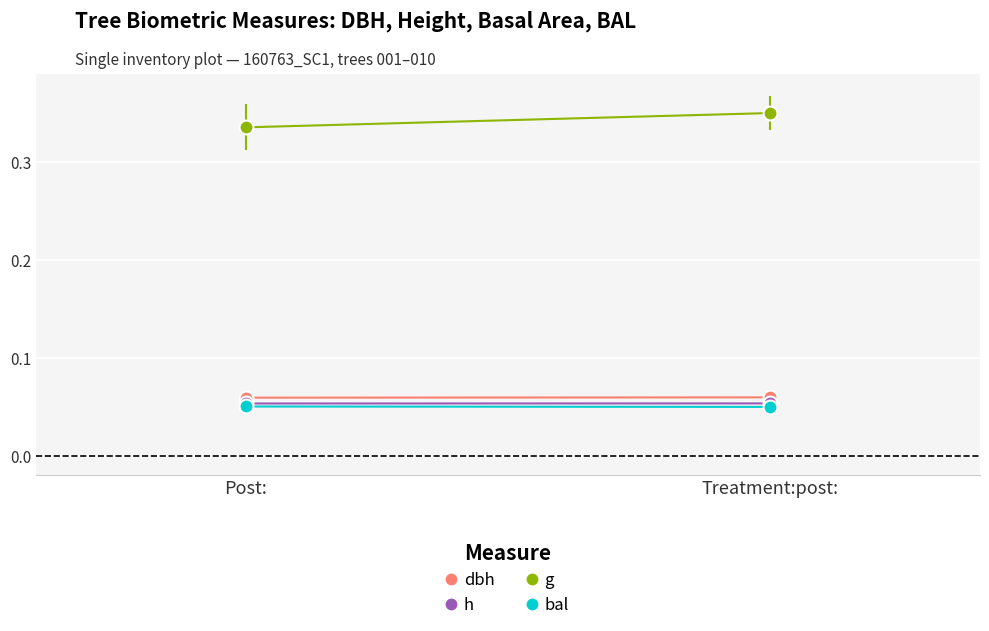

What is the value of the bal point at the 2nd from the left?

0.1